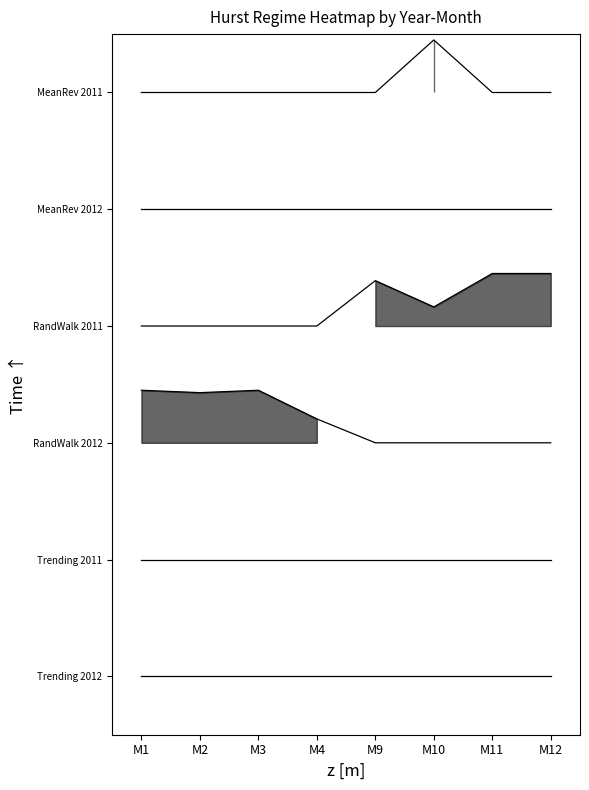

Which has a higher value, M10 or M9?

M10